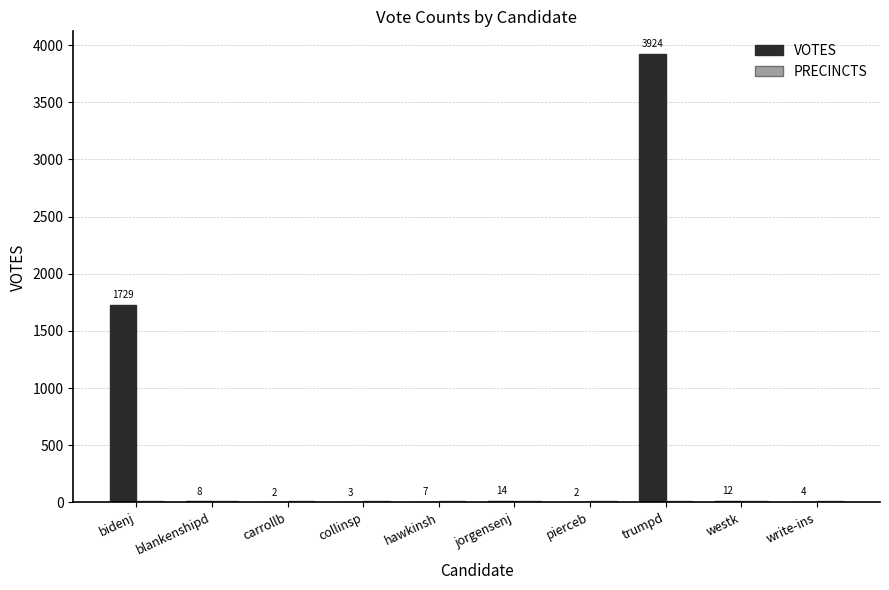

At which category does the chart reach its peak across all series?

trumpd